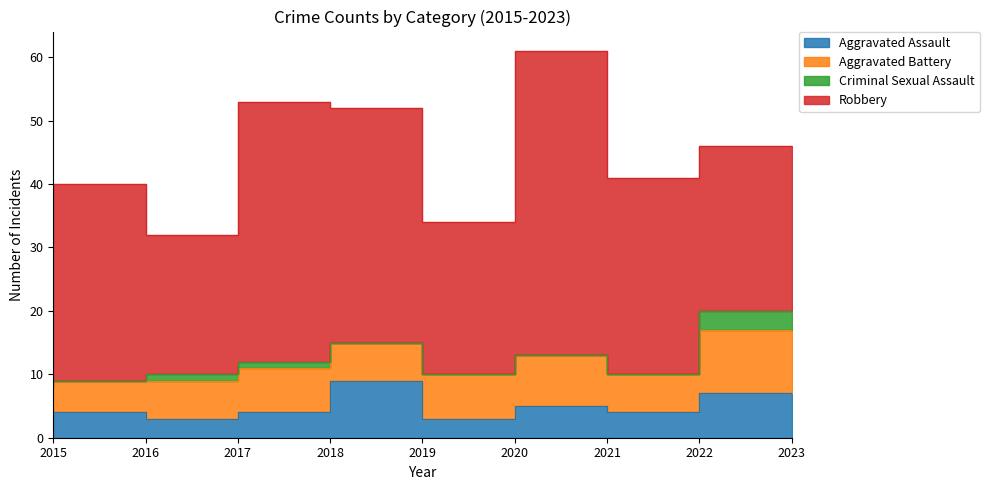

How many data points in Robbery are above 31?

3